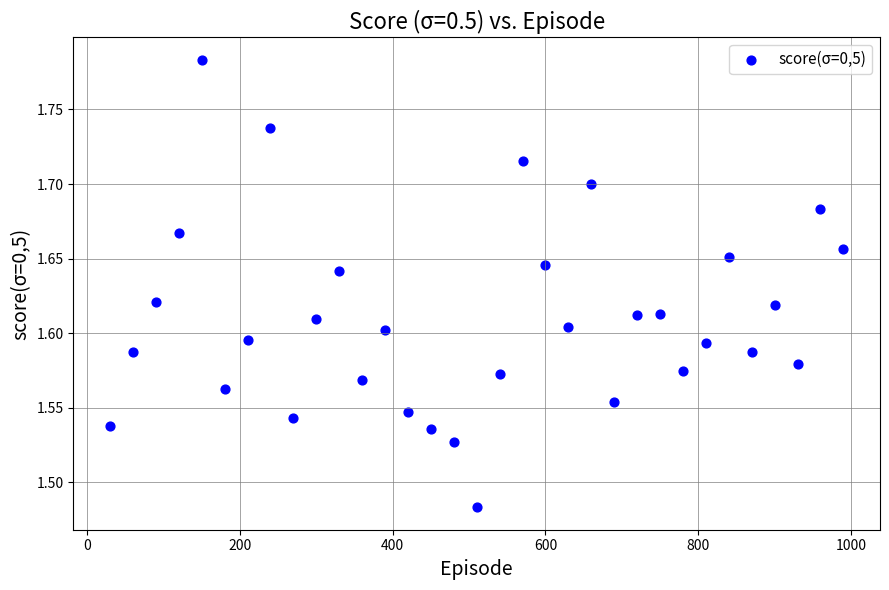

What is the range of X values (max minus min)?

960.0